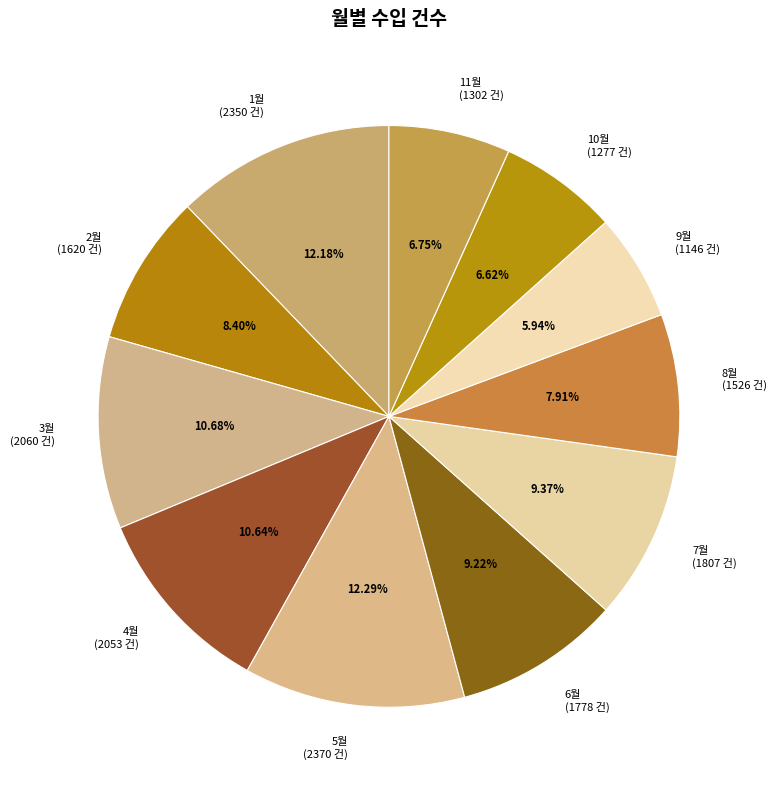

Approximately how many times larger is the value at 11월 (1302 건) compared to 10월 (1277 건)?

1.0